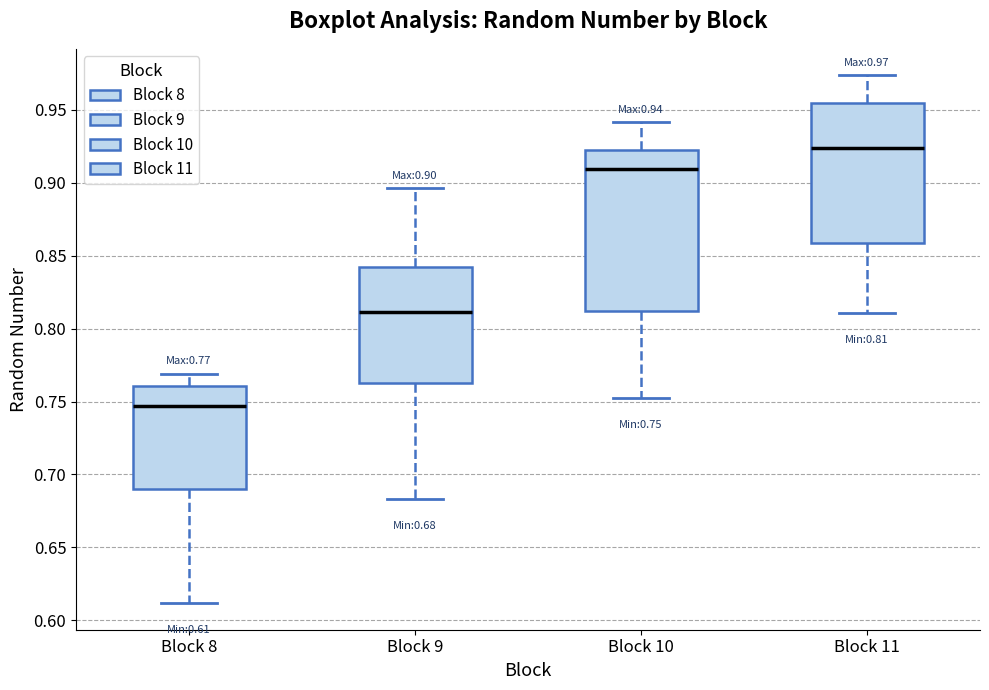

Comparing the boxes themselves (not the whiskers), which one is the tallest?

Block 10